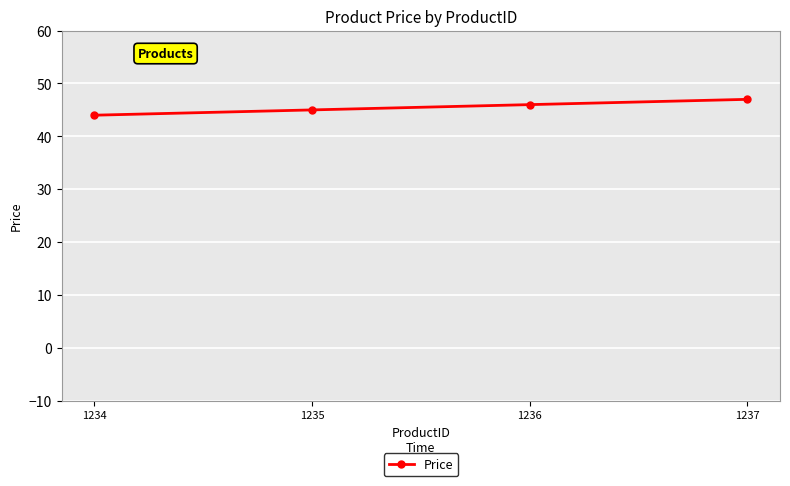

Reading right to left, list all the values displayed in this chart.

1237=47	1236=46	1235=45	1234=44